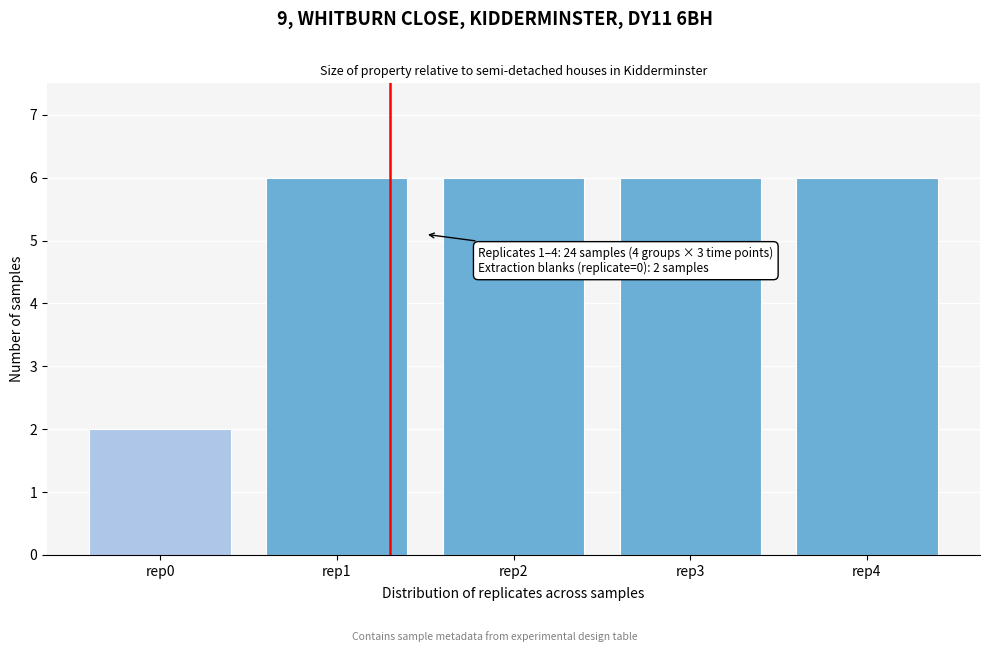

Reading left to right, extract all data points from this chart.

rep0=2	rep1=6	rep2=6	rep3=6	rep4=6